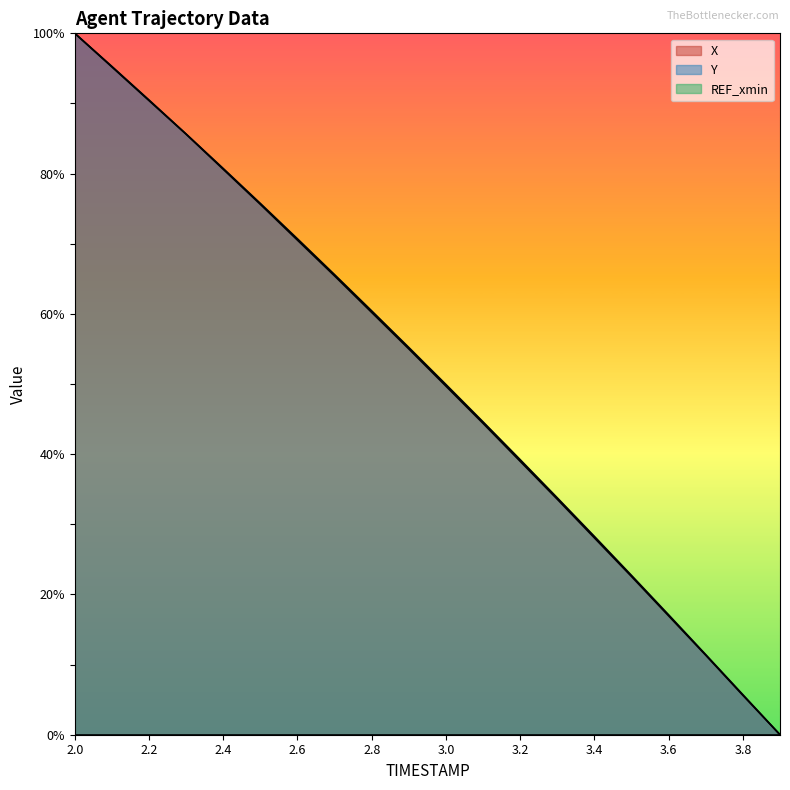

What is the label of the 11th point from the right?

2.9